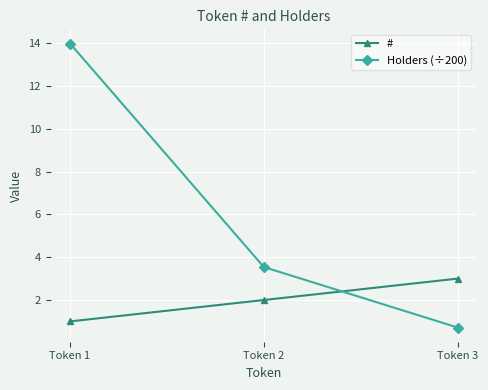

What is the value of the Holders (÷200) point at the 2nd from the left?

3.5